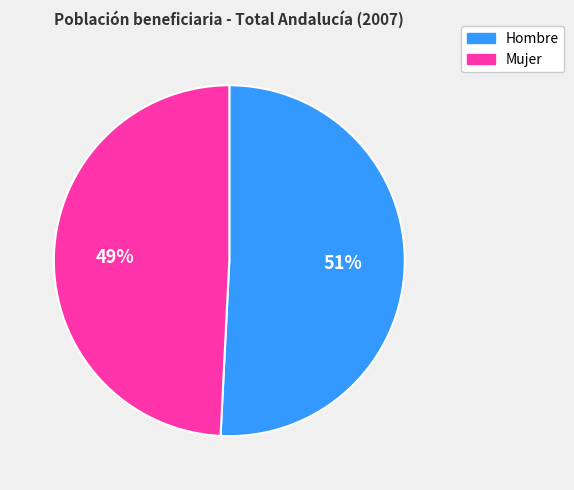

To the nearest percent, what is the combined percentage of Hombre and Mujer?

100%